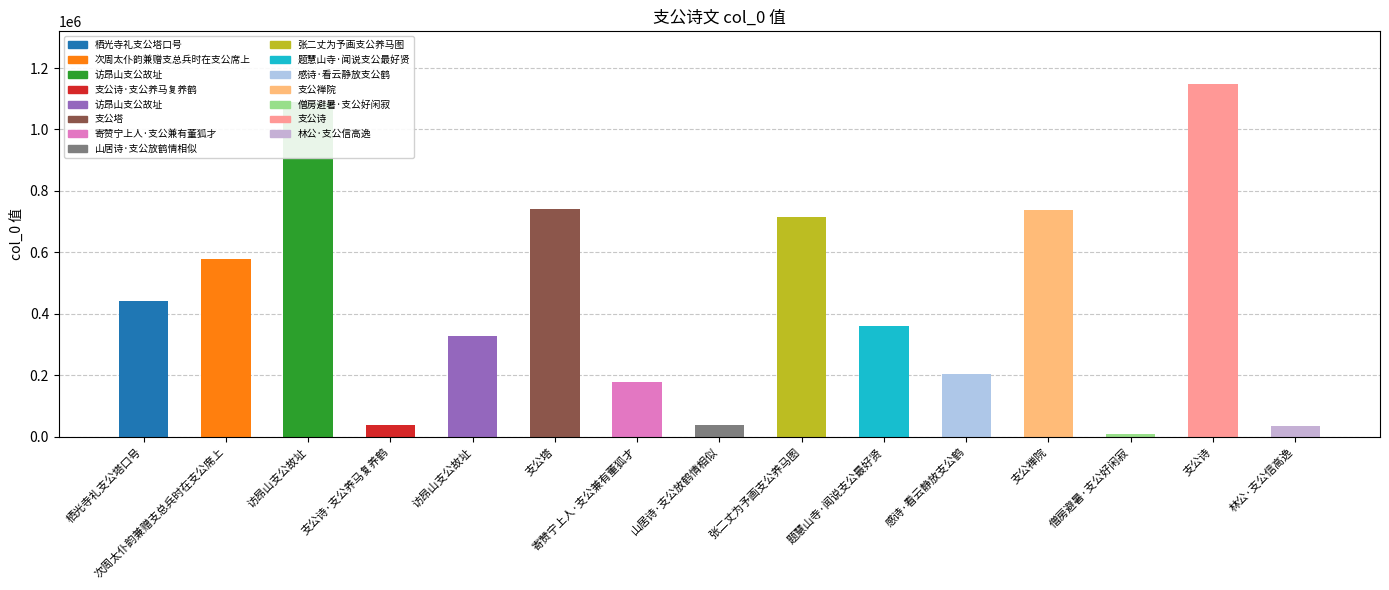

Which has a higher value, 支公禅院 or 访昂山支公故址?

访昂山支公故址